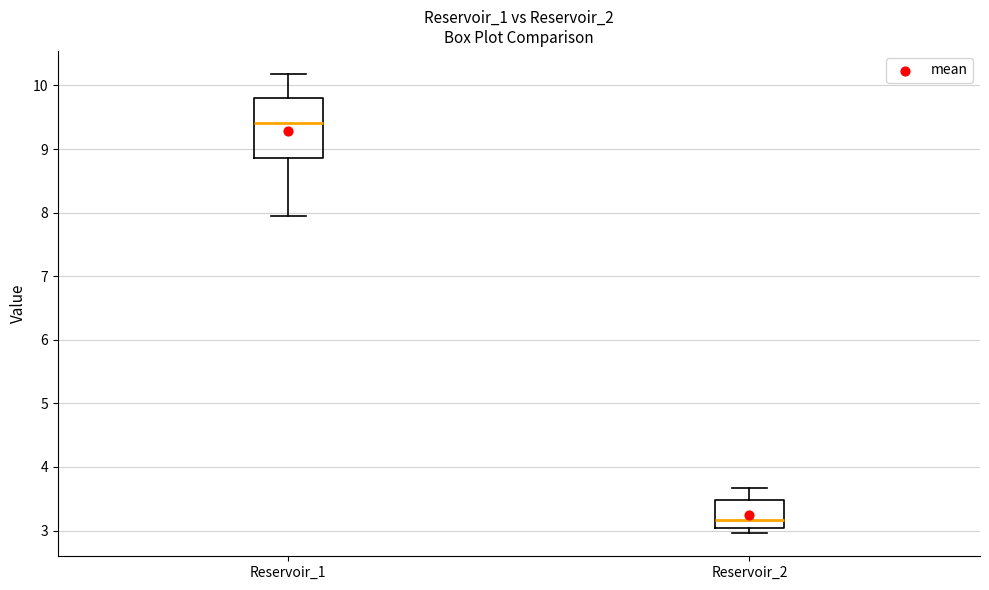

Which box's median line is the highest?

Reservoir_1